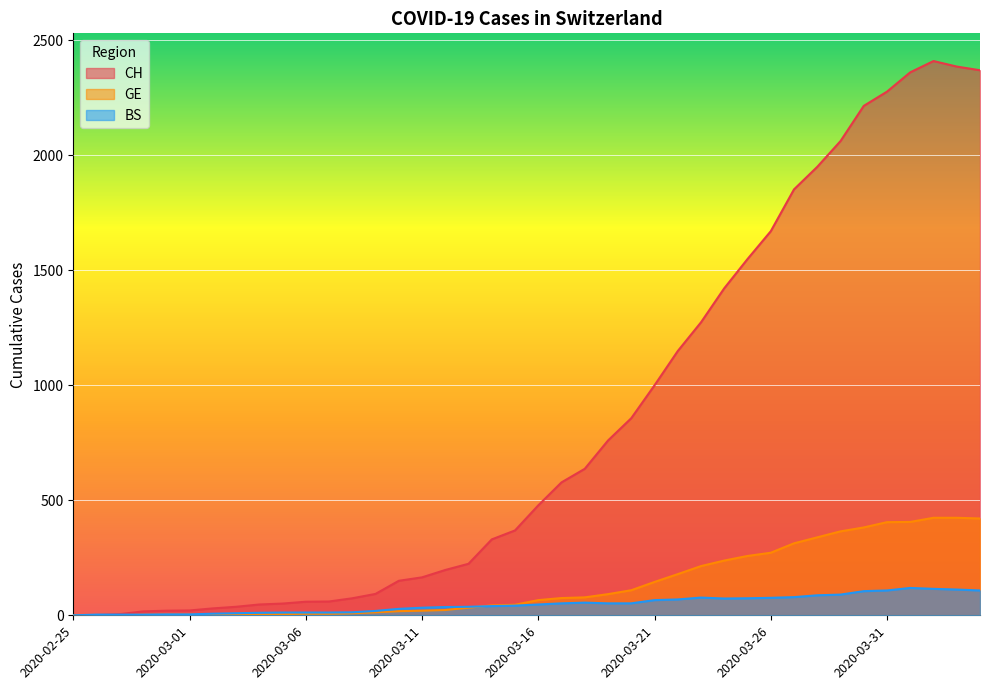

How many times do GE and BS cross each other?

1